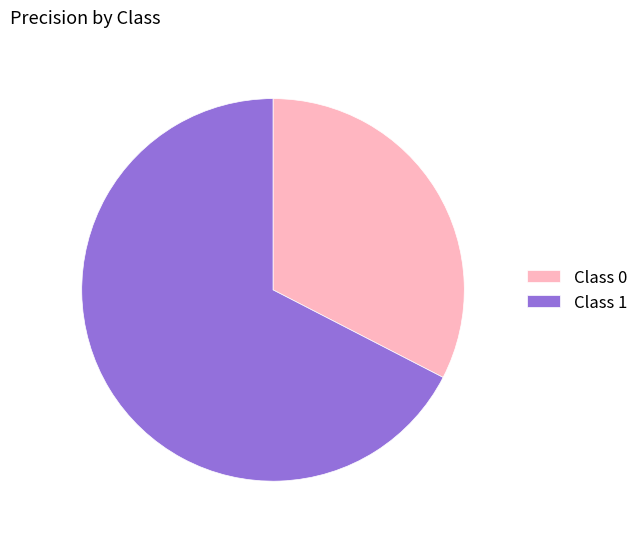

Between Class 1 and Class 0, which is larger?

Class 1